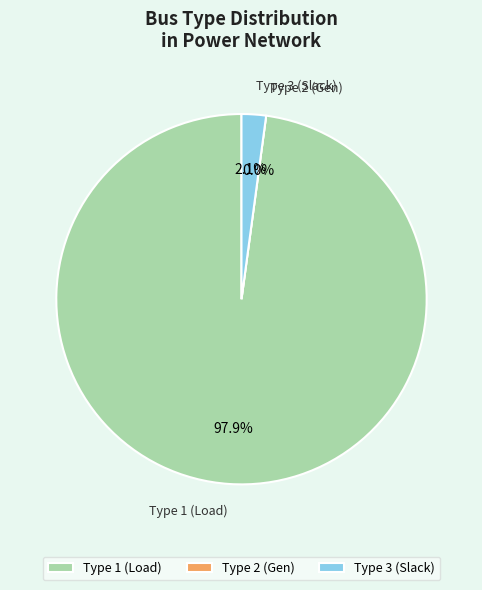

How many segments does this pie chart have?

3